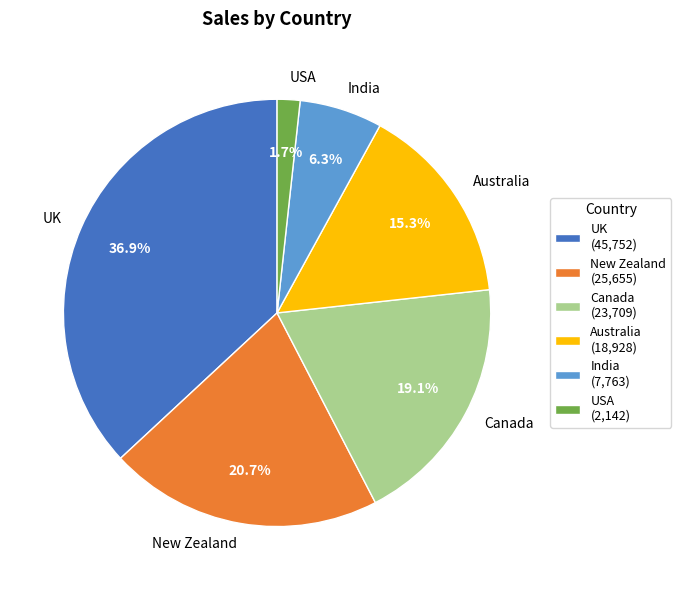

What is the ratio of the value at India to the value at New Zealand?

0.3